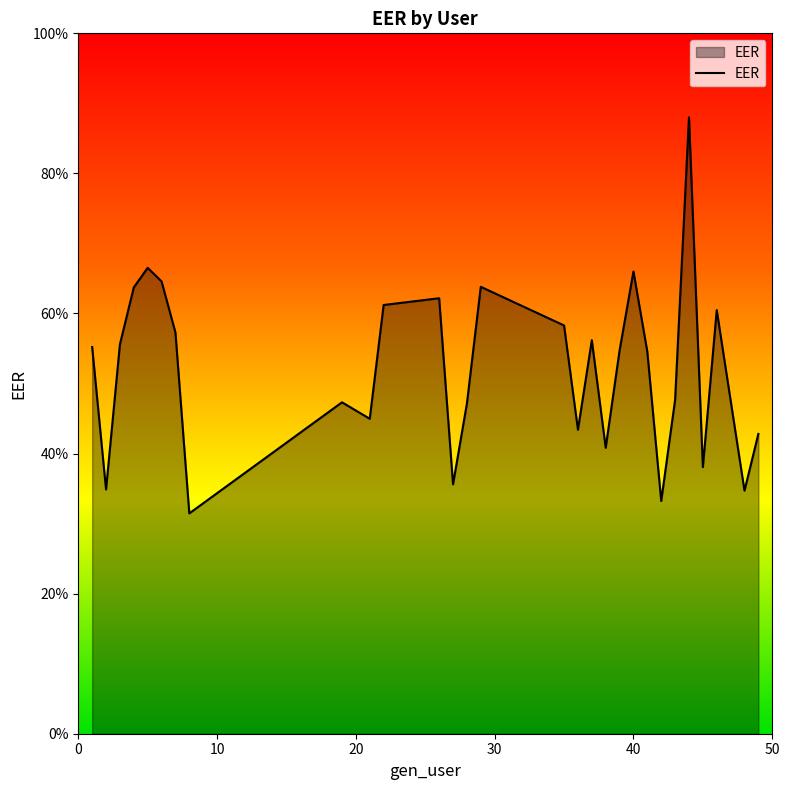

Does the chart display data point markers on the line(s)?

No